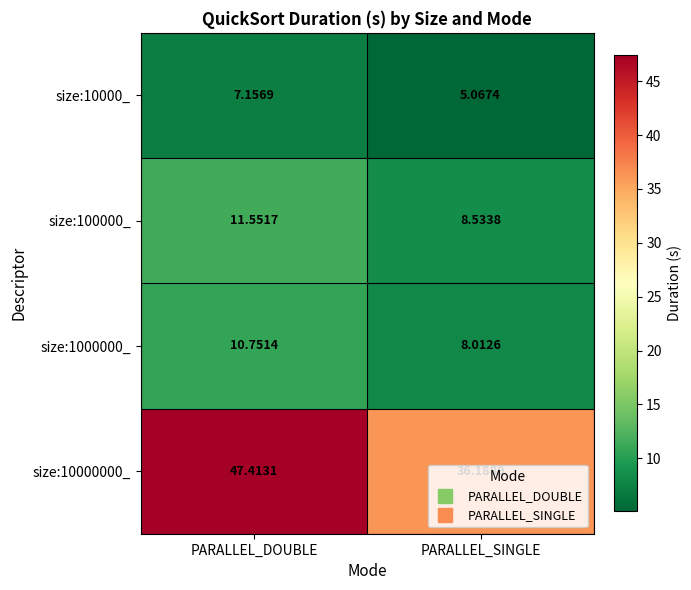

What is the spread (max minus min) of values at PARALLEL_SINGLE?

31.1